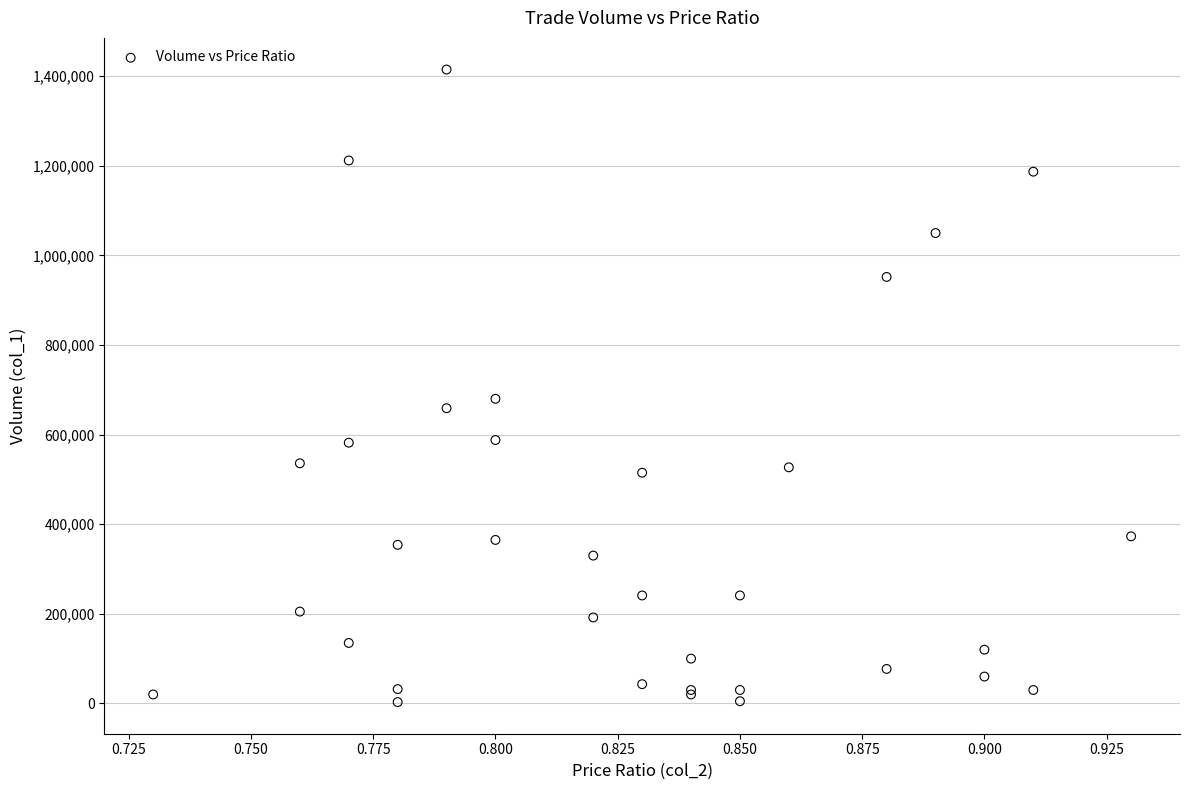

What Y value in the scatter plot is closest to 709000?

680000